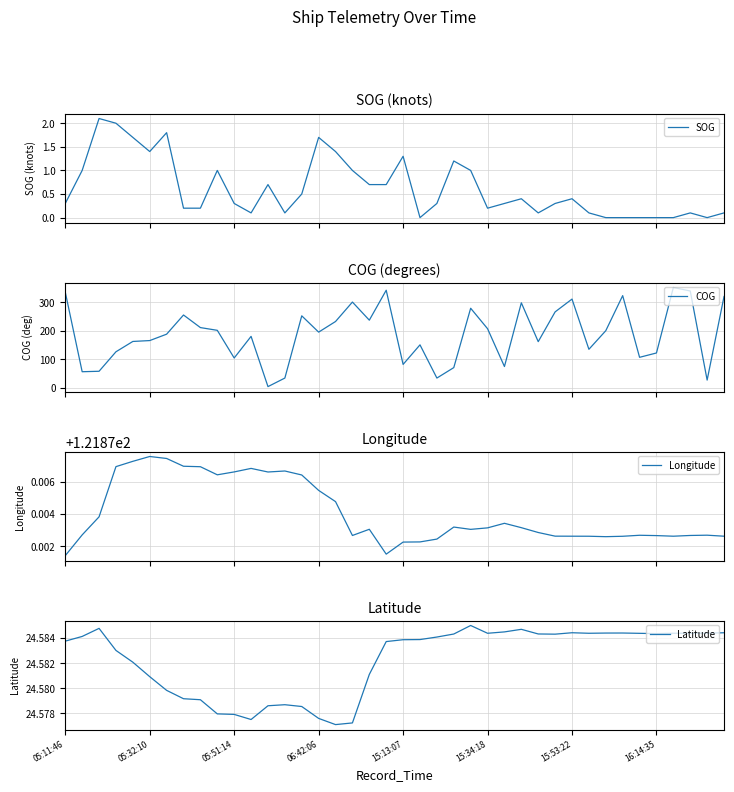

At how many categories does at least one series exceed 38?

40